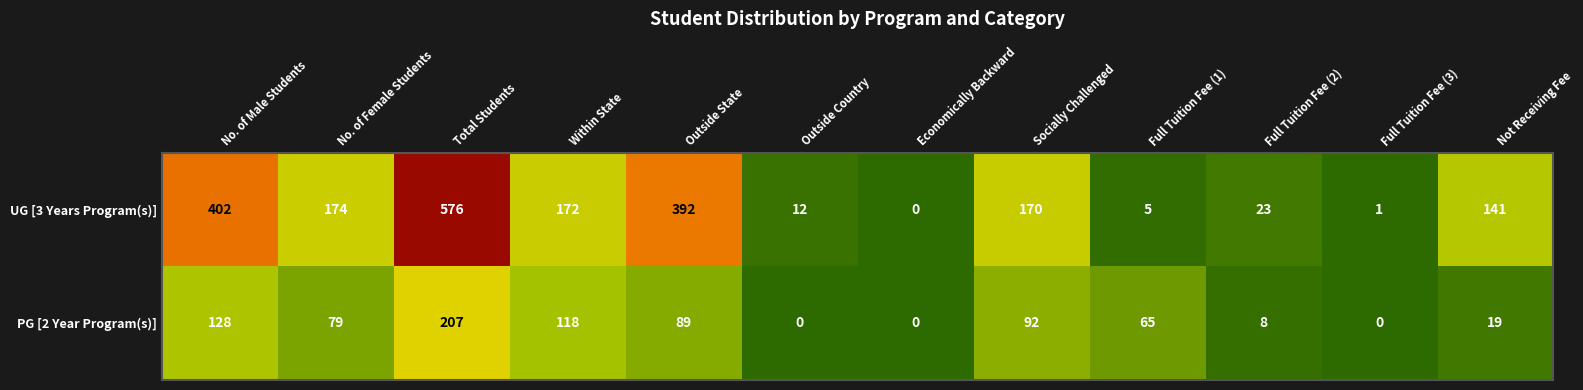

Which category has the highest value across all series?

Total Students